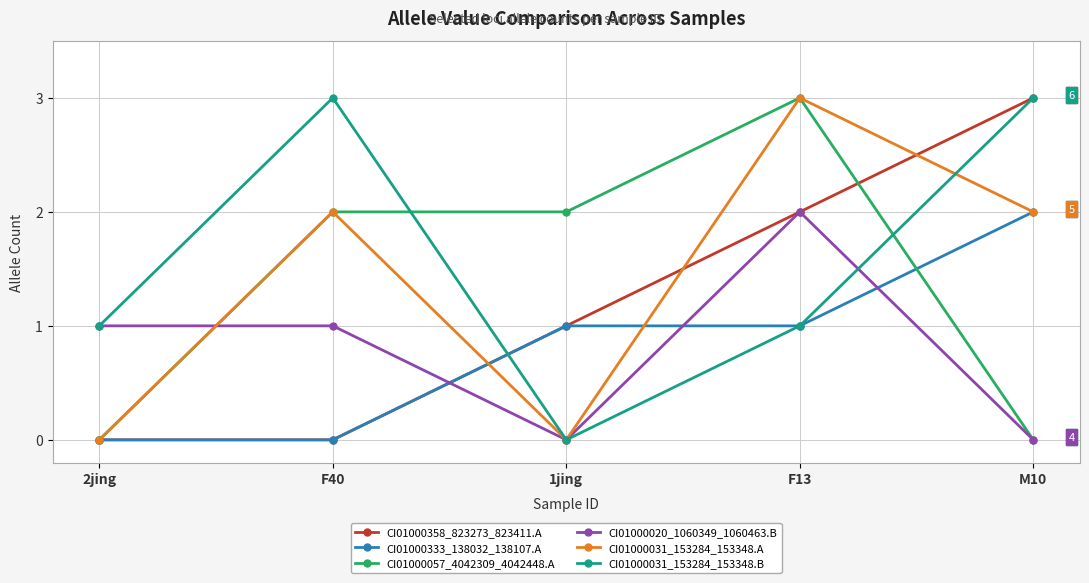

True or false: CI01000031_153284_153348.A has a value of 3 at M10.

False